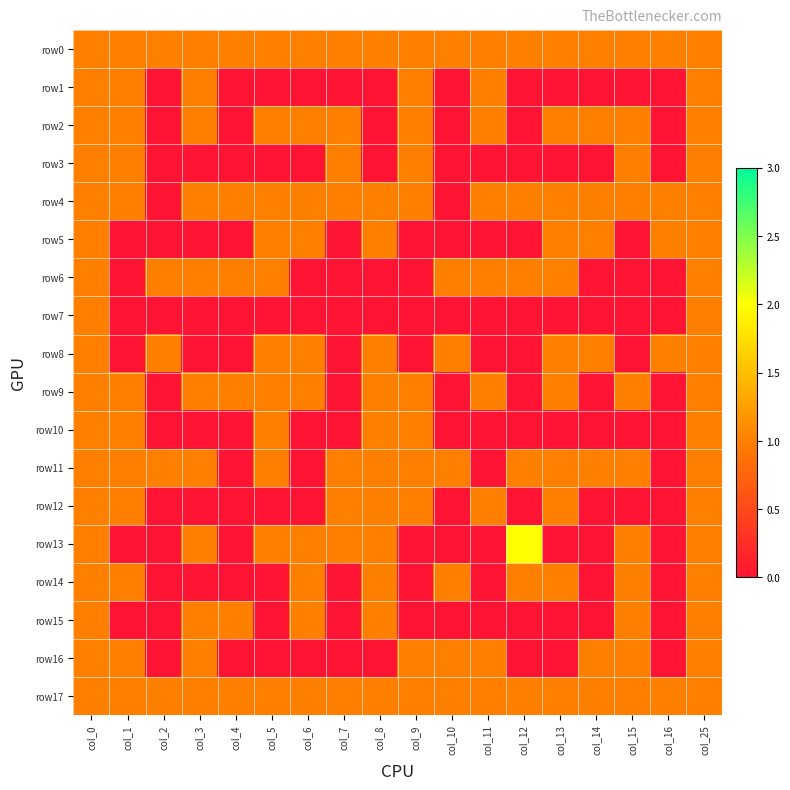

At col_14, list the series in order from smallest to largest.

row1, row3, row6, row7, row9, row10, row12, row13, row14, row15, row0, row2, row4, row5, row8, row11, row16, row17